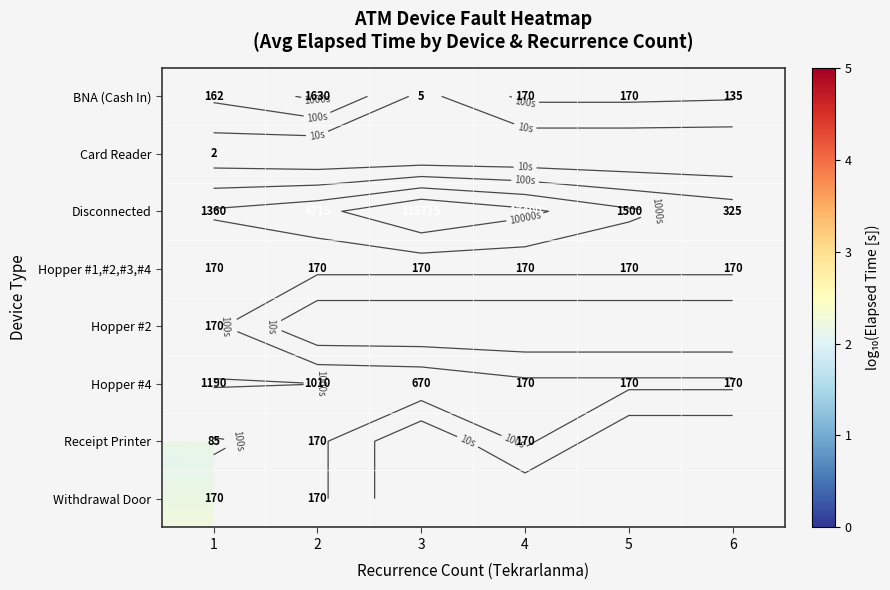

Which series changed the most between 1 and 4?

Disconnected